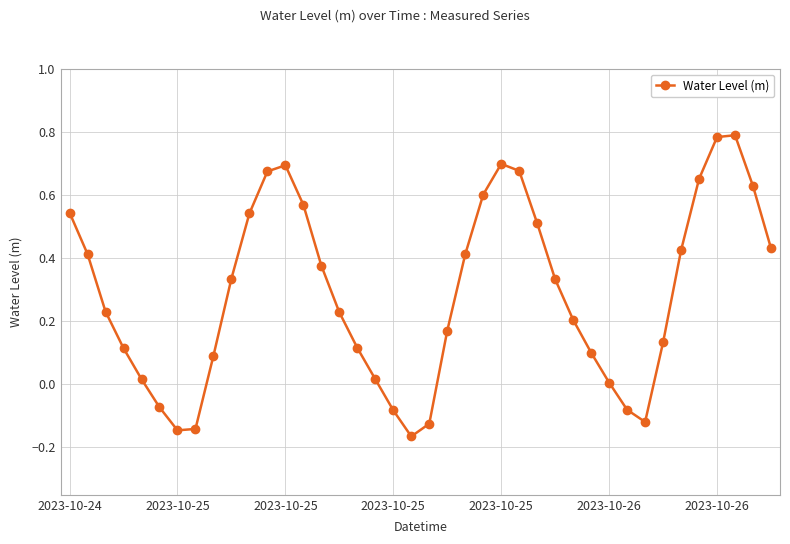

What is the sum of all values?

11.6